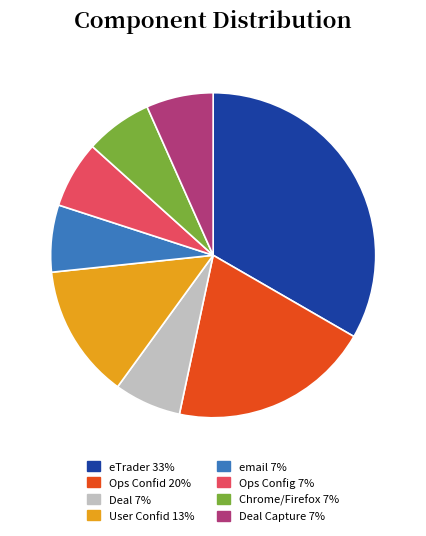

How many segments does this pie chart have?

8